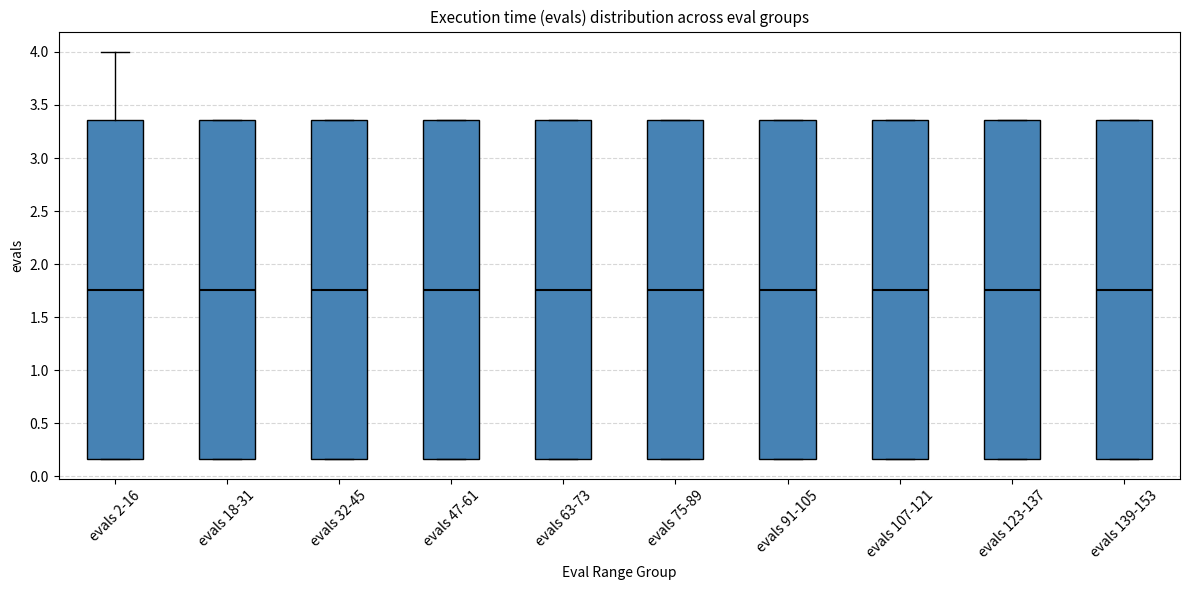

Where does the median line of the box for evals 75-89 sit on the y-axis? The values are not printed on the chart, so give them approximately, as read against the axis.

1.75